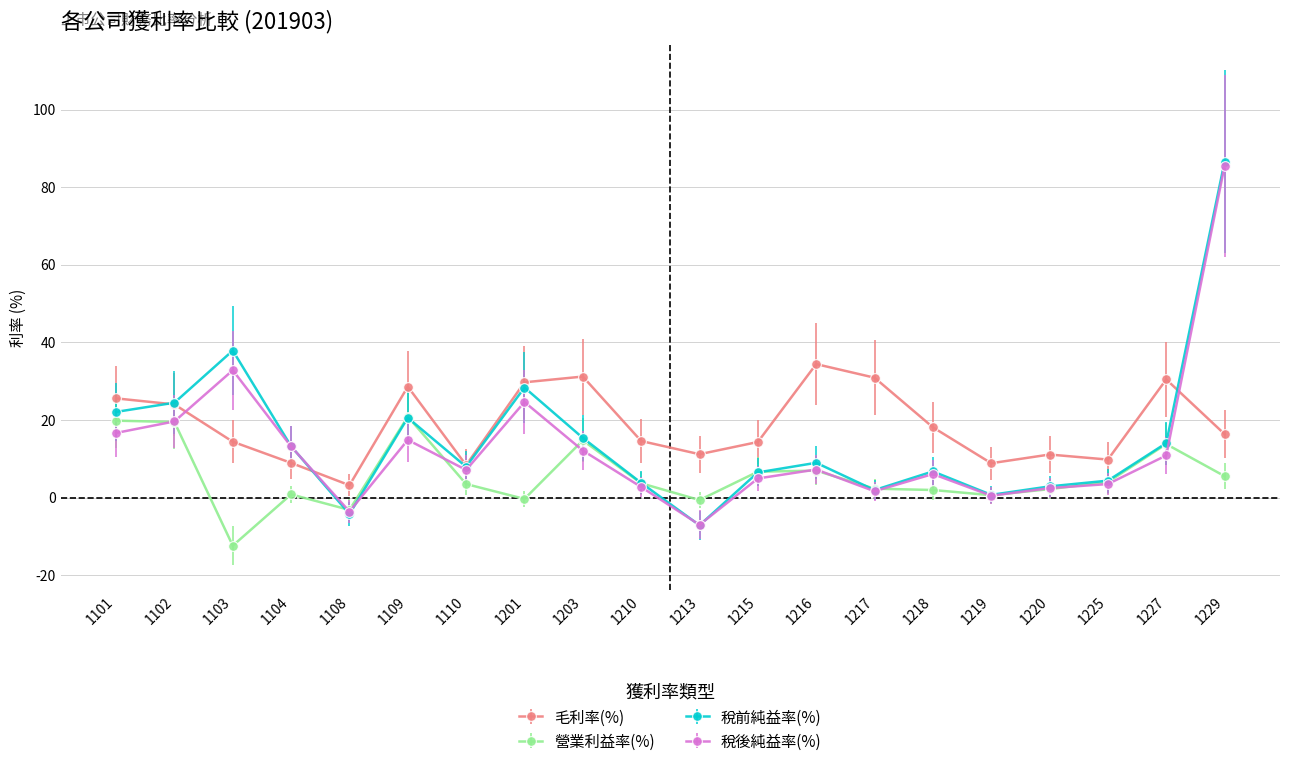

Count the number of categories in the chart.

20